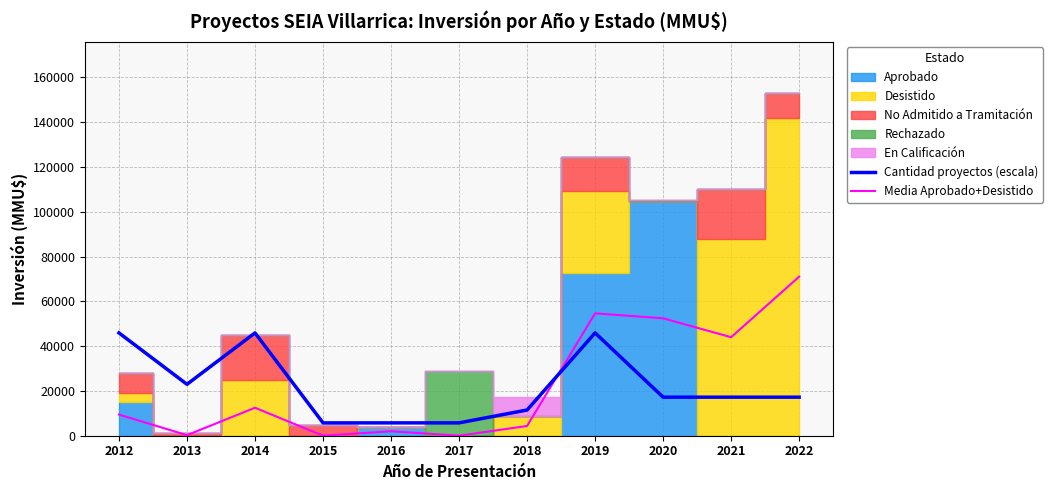

What is the minimum value for Cantidad proyectos (escala)?

5739.9